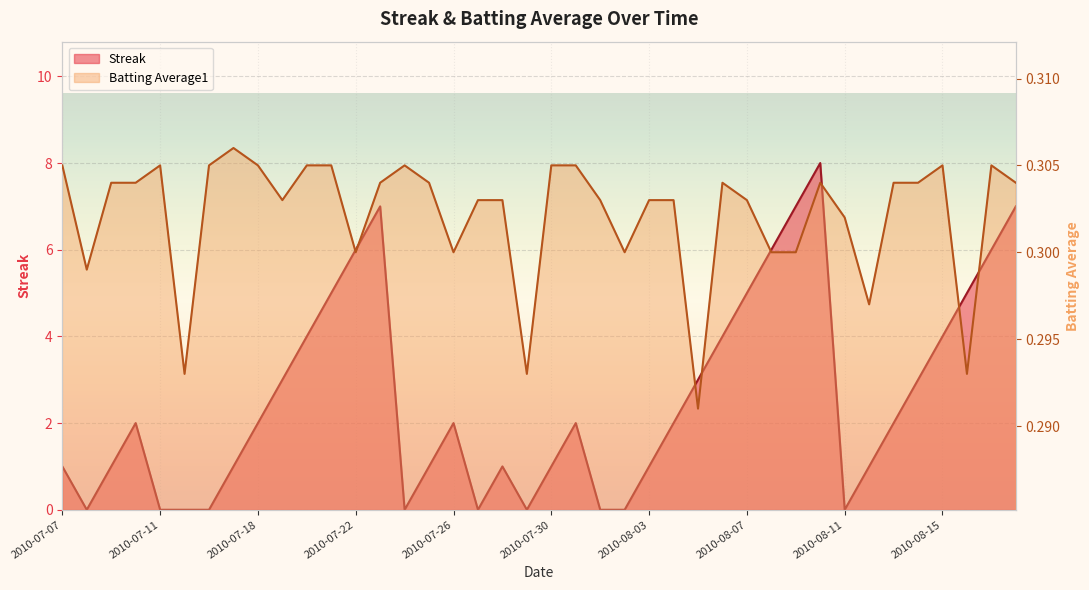

How many data points in Streak are above 2?

16